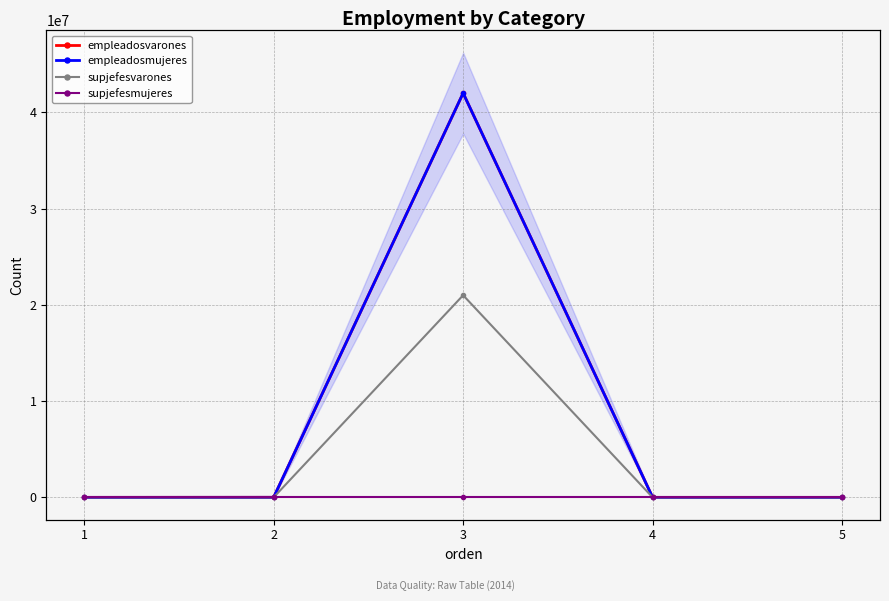

What is the value of the empleadosmujeres point at the 2nd from the left?

4800